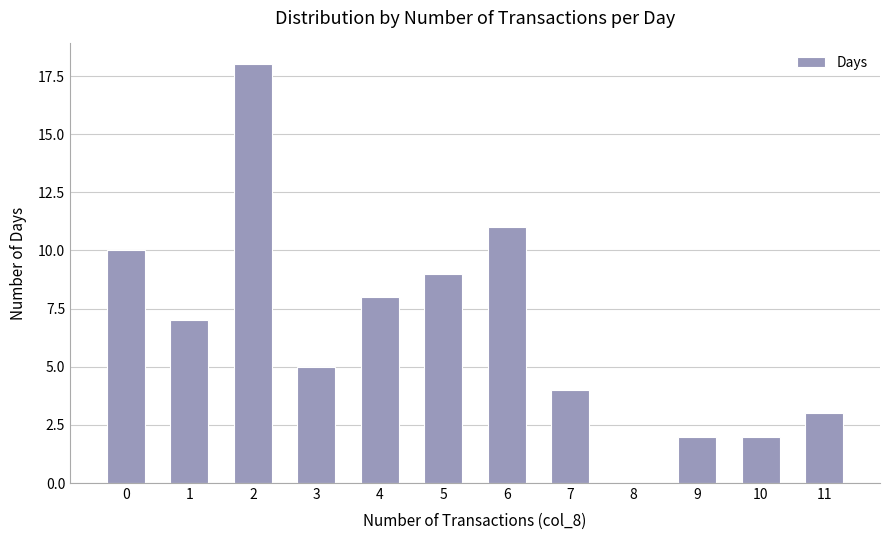

What is the sum of all values?

79